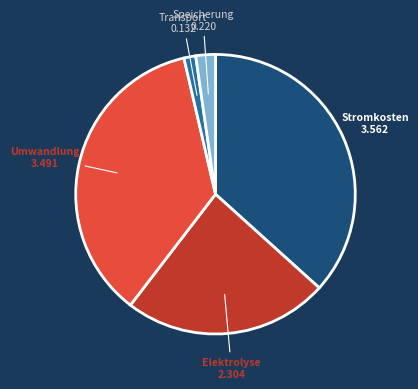

Does any single category account for the majority?

No